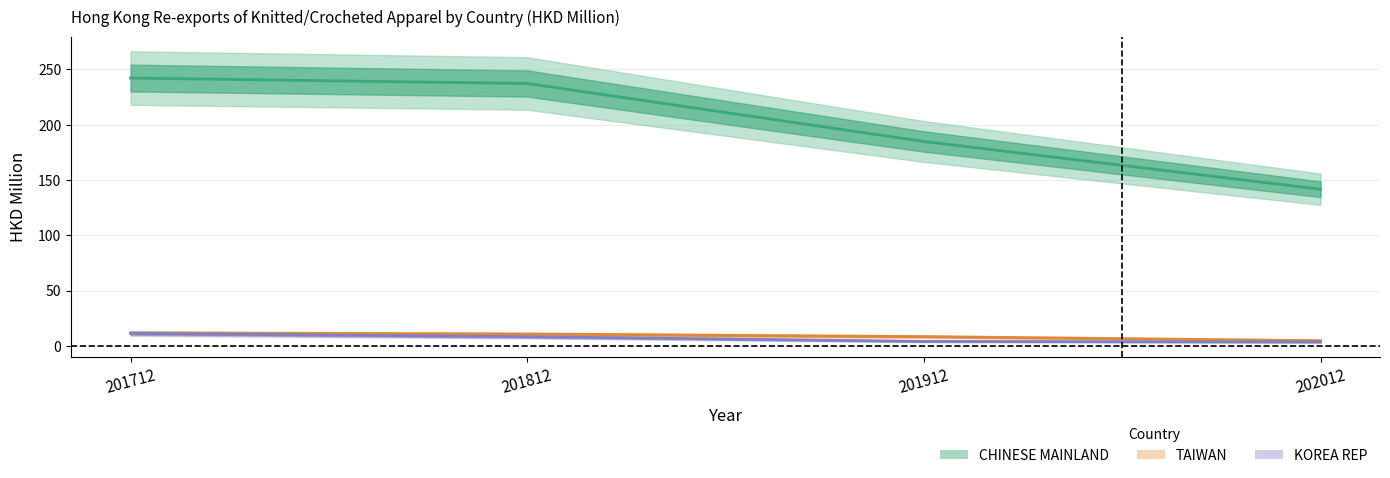

What is the minimum value for TAIWAN?

4.6